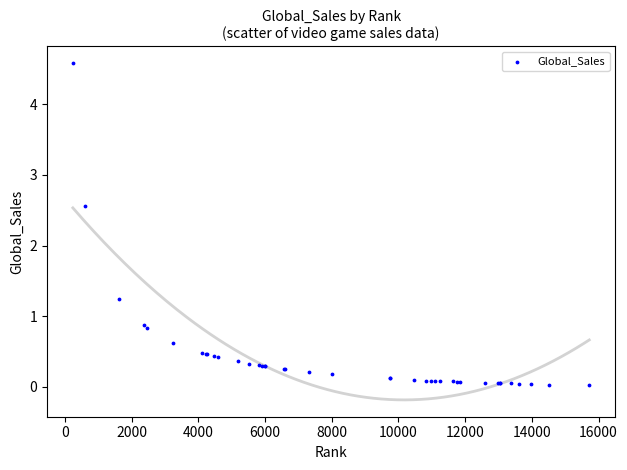

What Y value in the scatter plot is closest to 2?

2.6